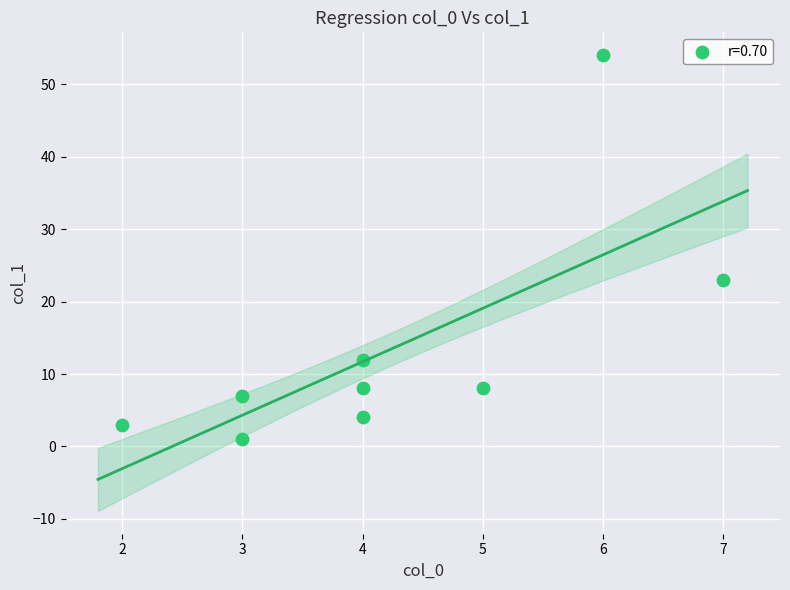

What is the average X value?

4